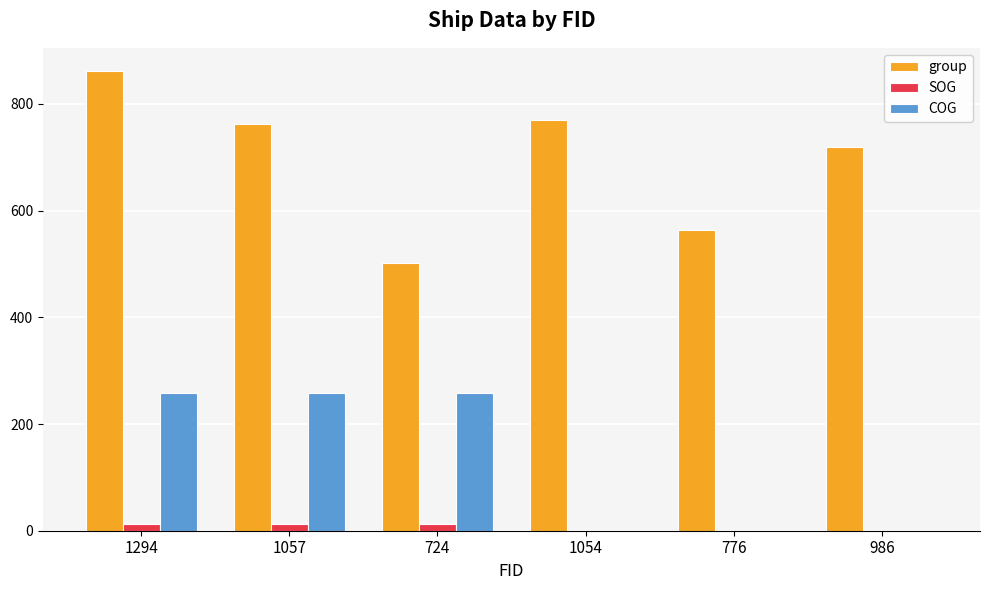

Which series has the largest total across all categories?

group